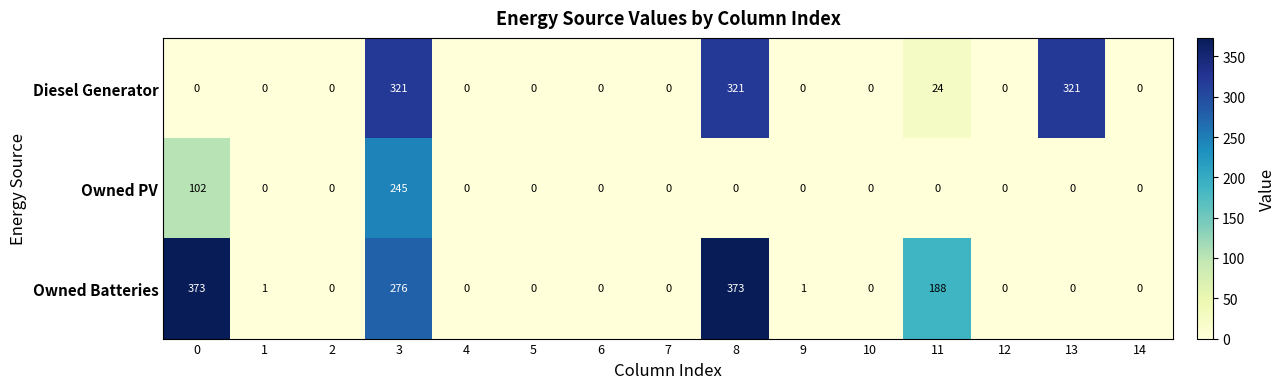

Is it true that Owned Batteries equals 2 at 1?

False